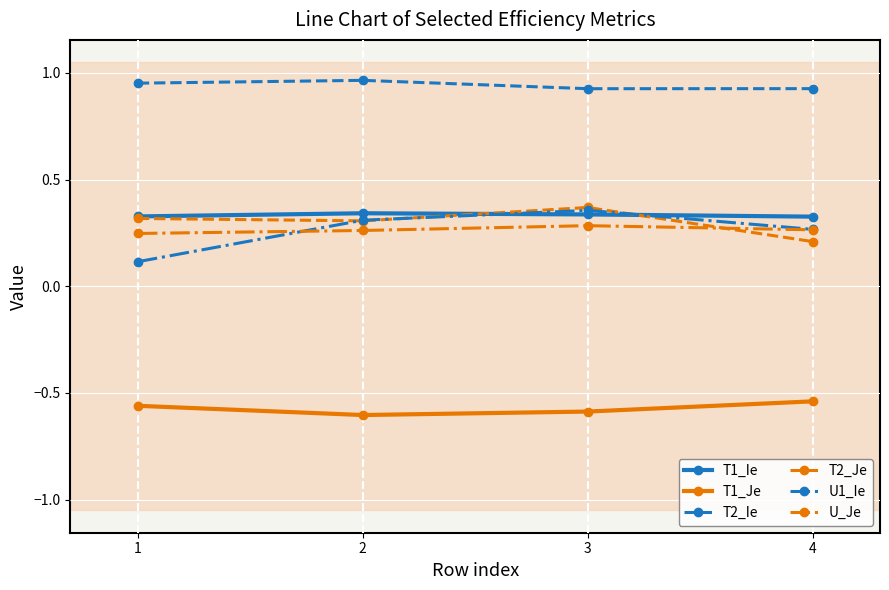

How many T2_Ie values are between 0 and 1?

4